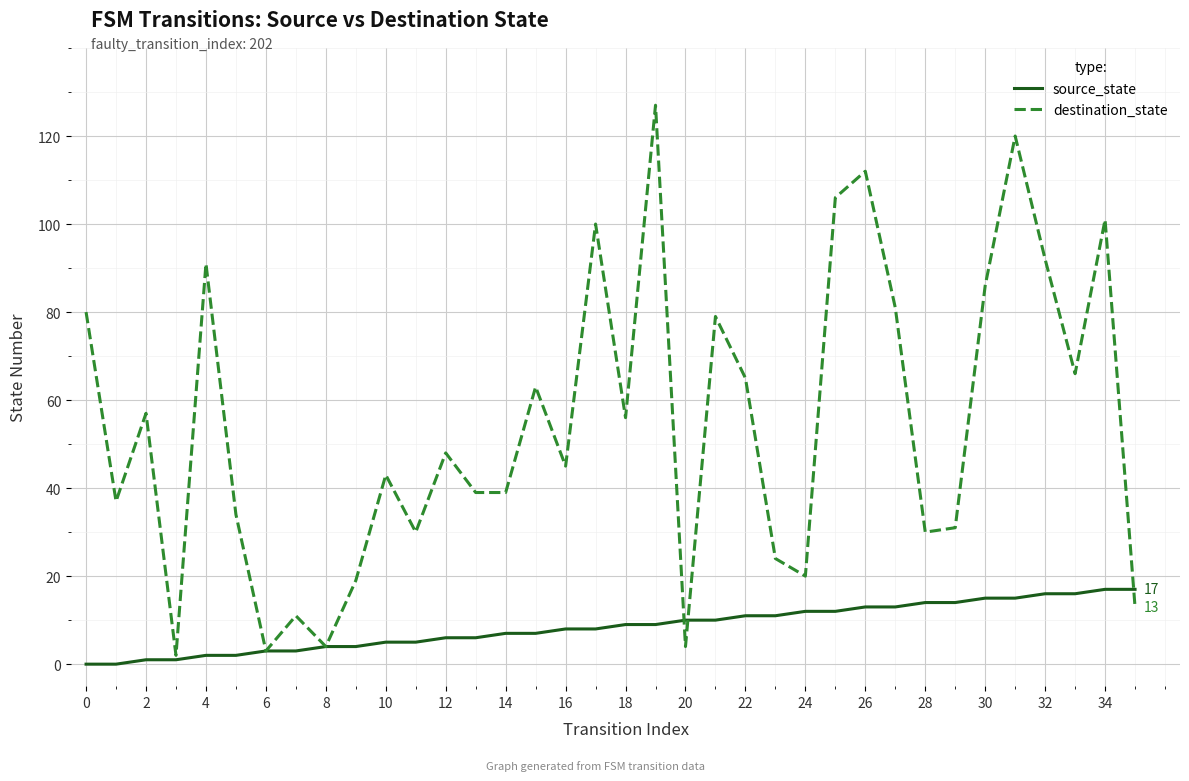

Which series has the largest total across all categories?

destination_state